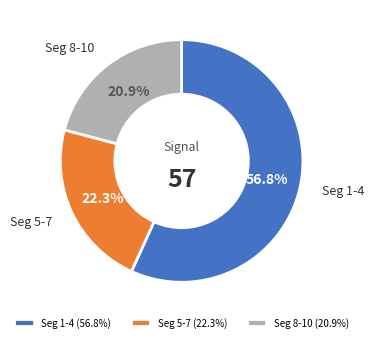

Which category accounts for the majority?

Seg 1-4 (56.8%)